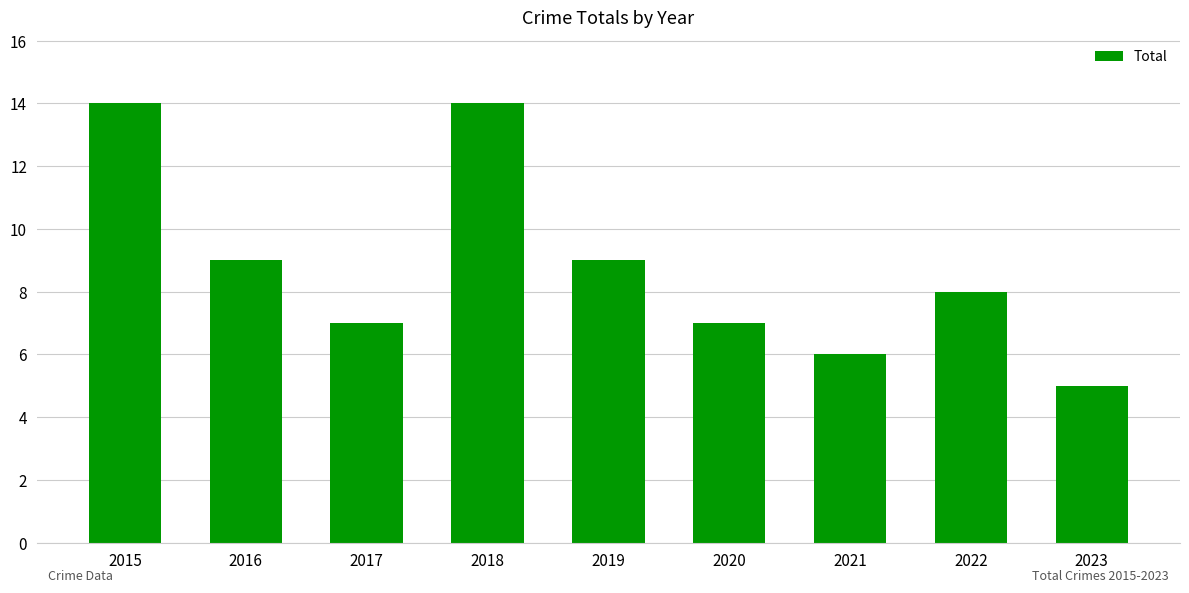

Approximately how many times larger is the value at 2022 compared to 2023?

1.6